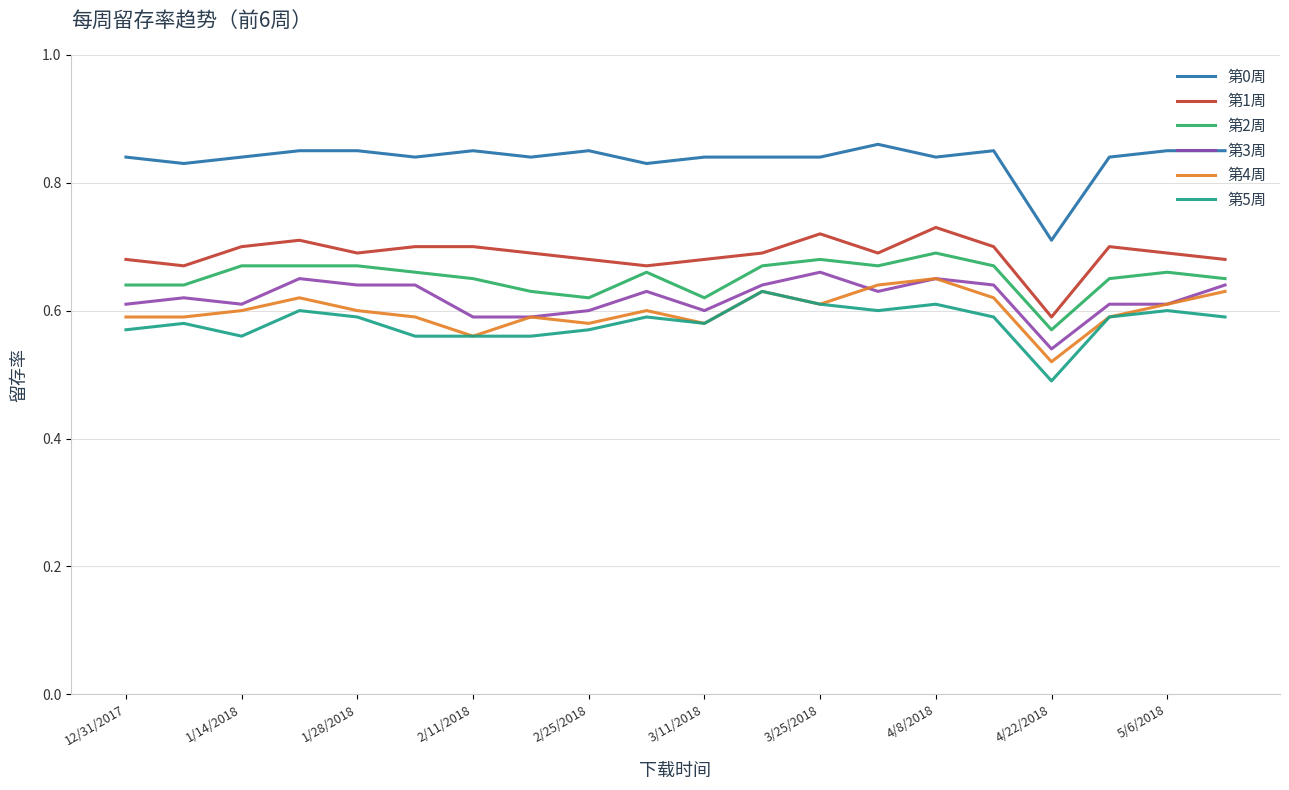

True or false: 第0周 and 第3周 intersect in this chart.

False